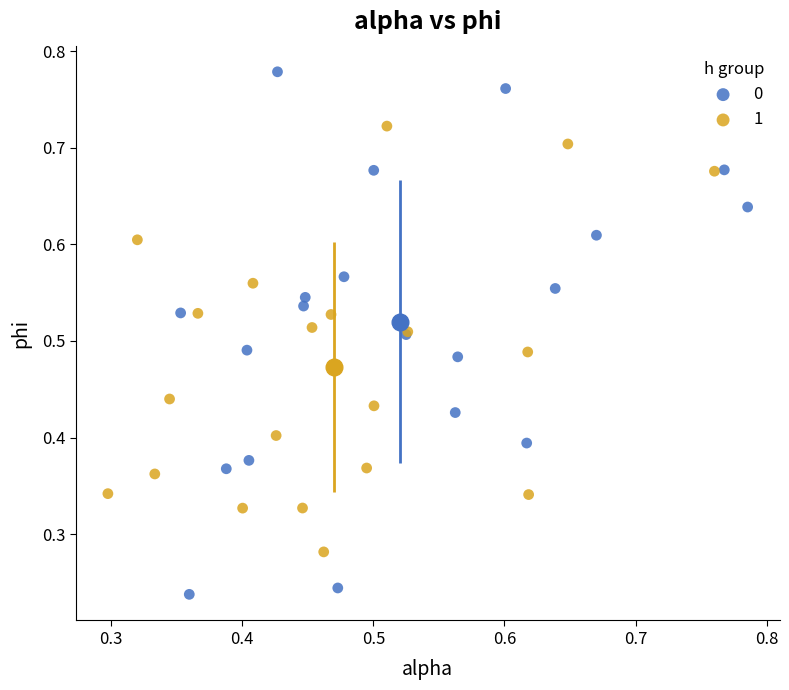

Which series has the largest Y range (max minus min)?

0